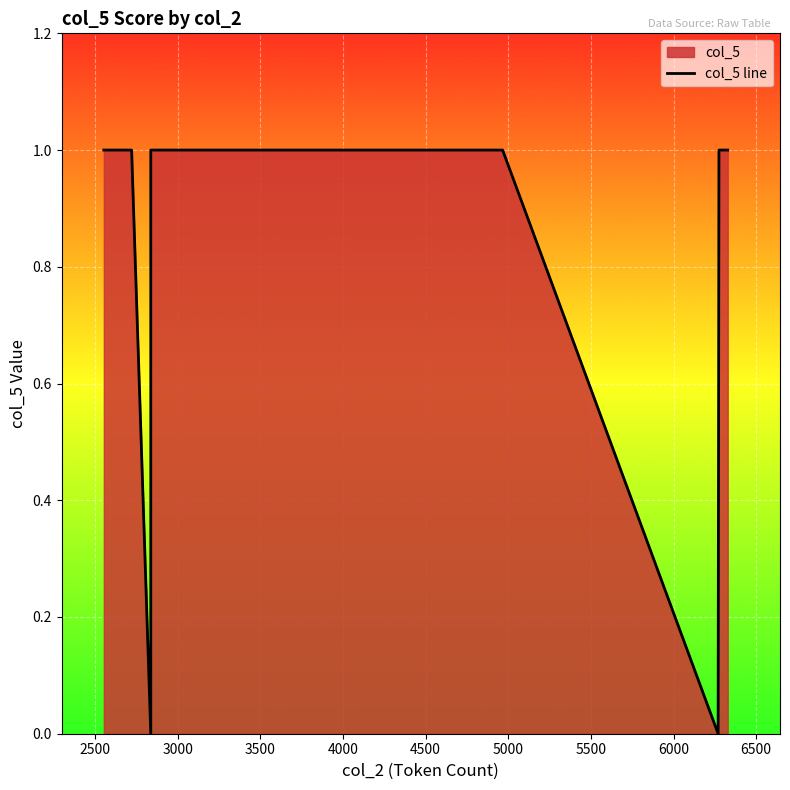

How many data points does each series have?

21